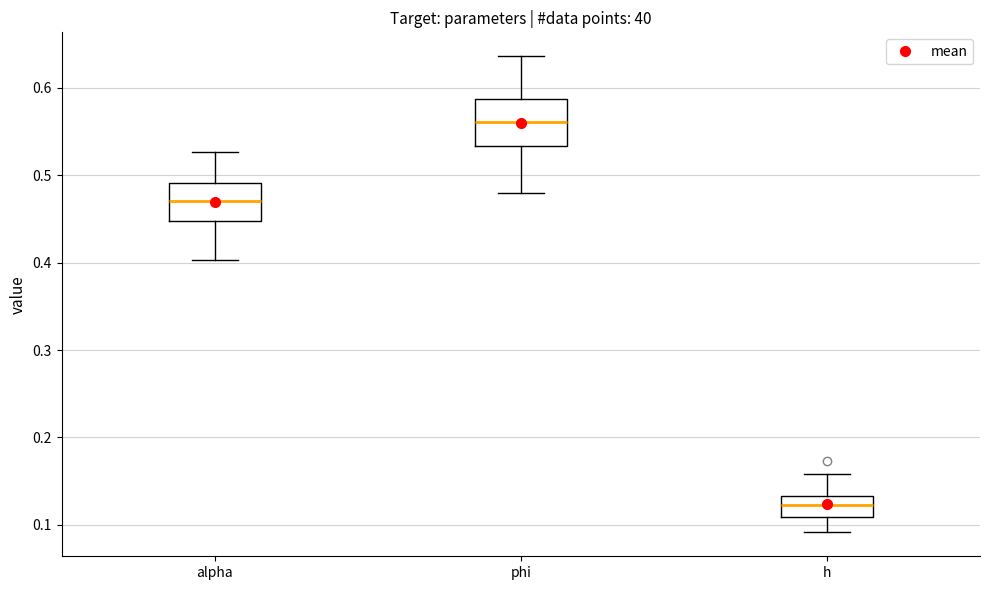

Which box is the tallest, from its lower edge to its upper edge?

phi